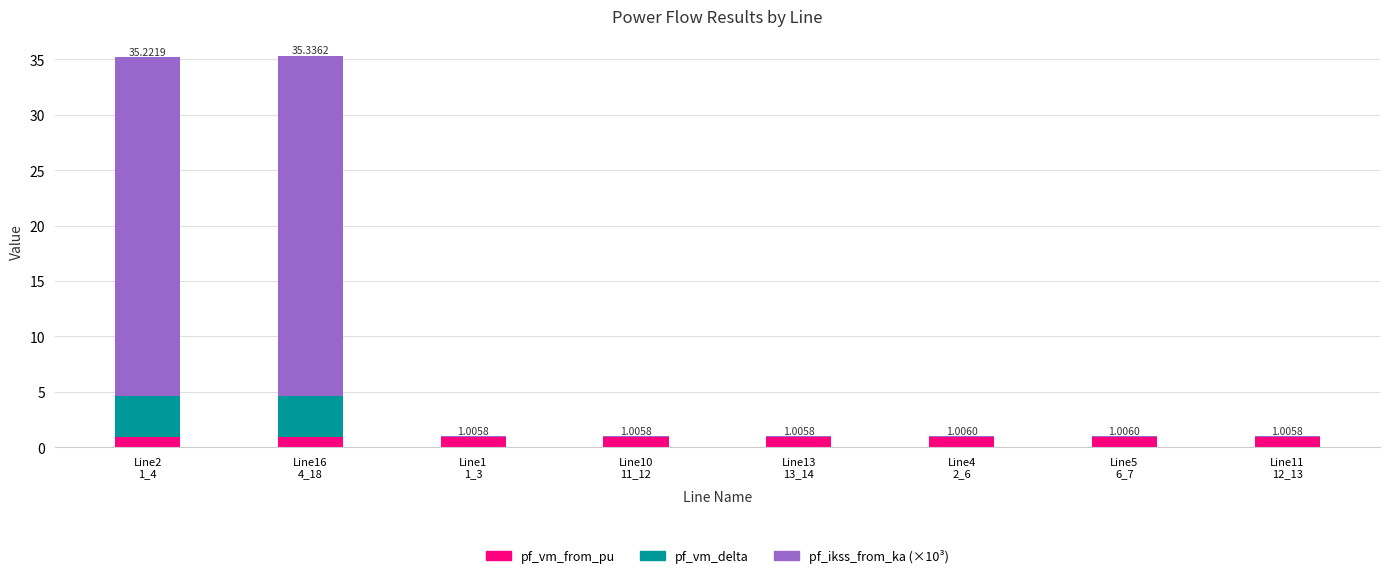

Which series has the widest spread of values?

pf_ikss_from_ka (×10³)